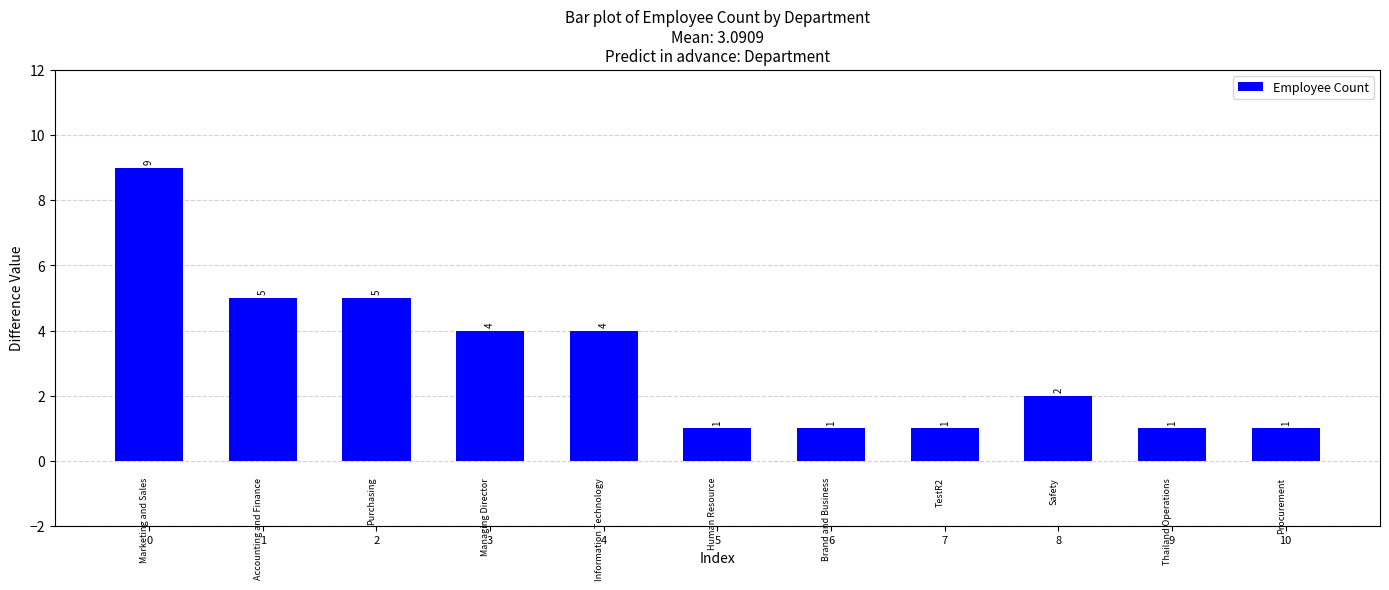

What is the approximate value at 8?

2